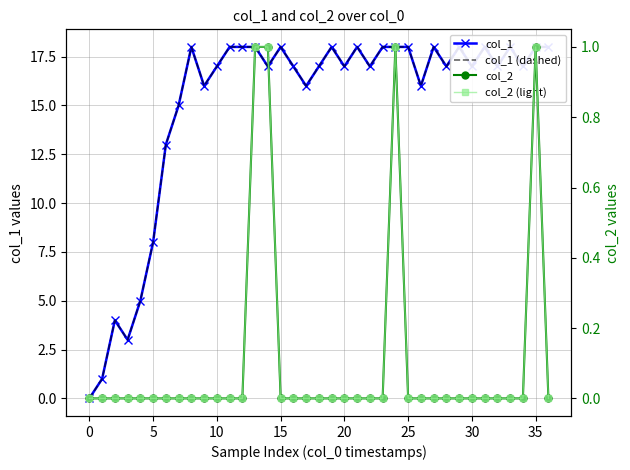

How many values in col_1 are above zero?

36